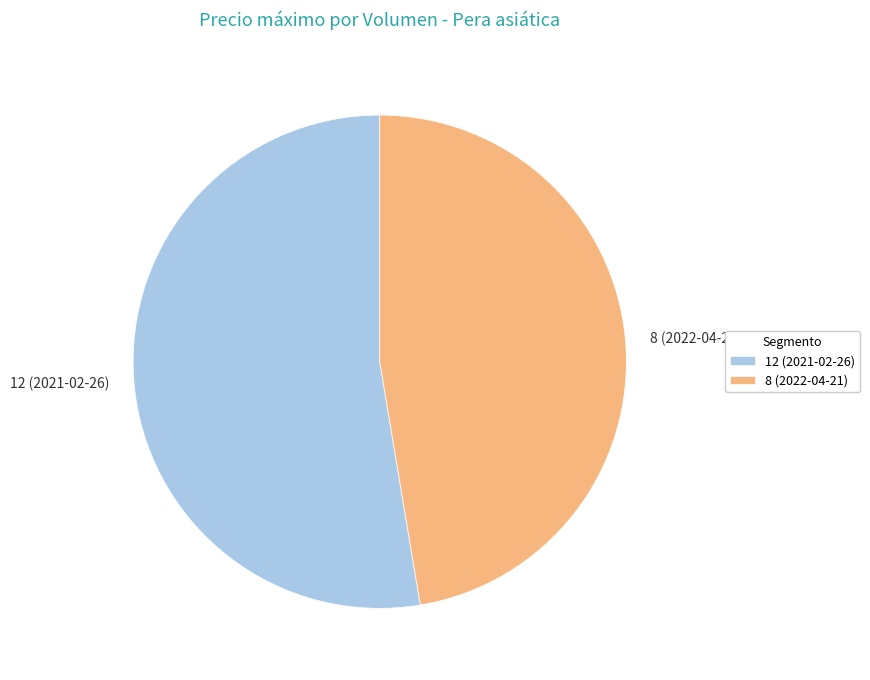

Which has a higher value, 12 (2021-02-26) or 8 (2022-04-21)?

12 (2021-02-26)